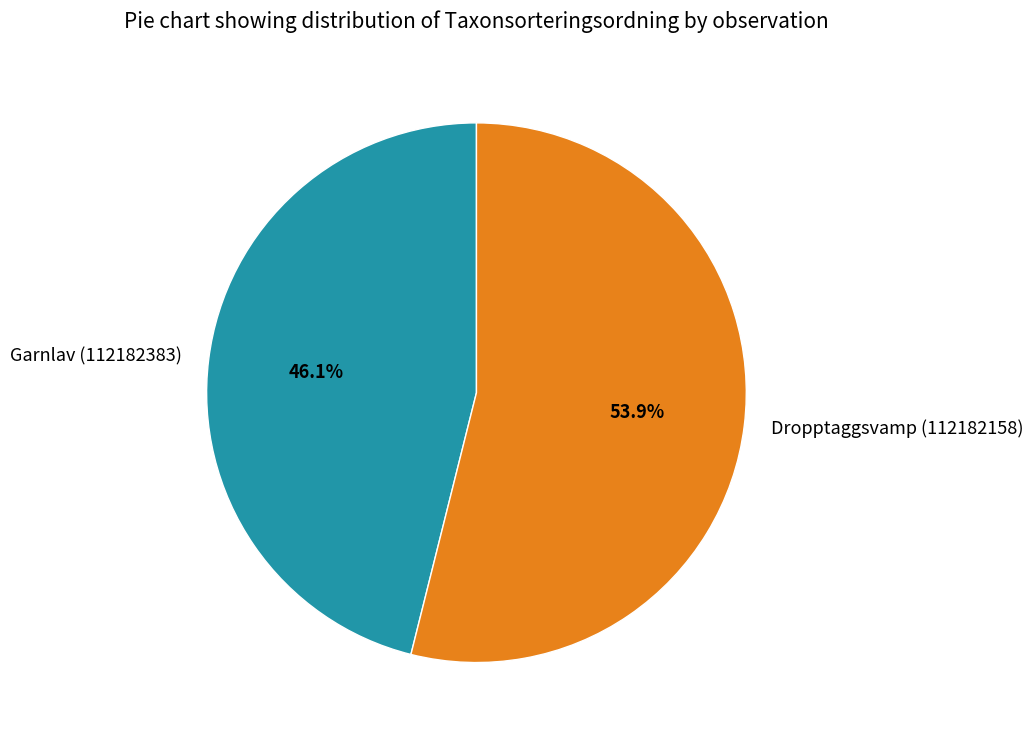

To the nearest percent, what is the difference between the Garnlav (112182383) and Dropptaggsvamp (112182158) slice percentages?

8%